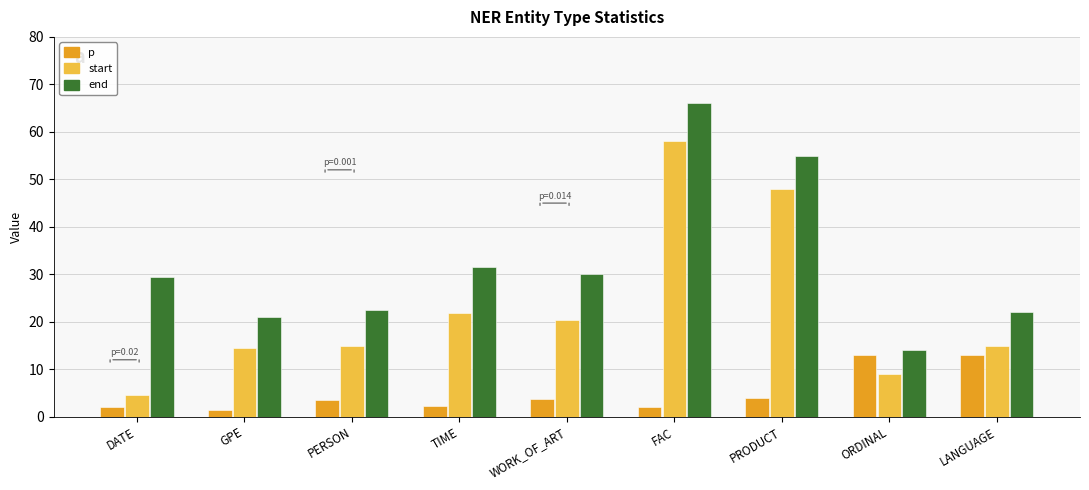

How many data points does each series have?

9